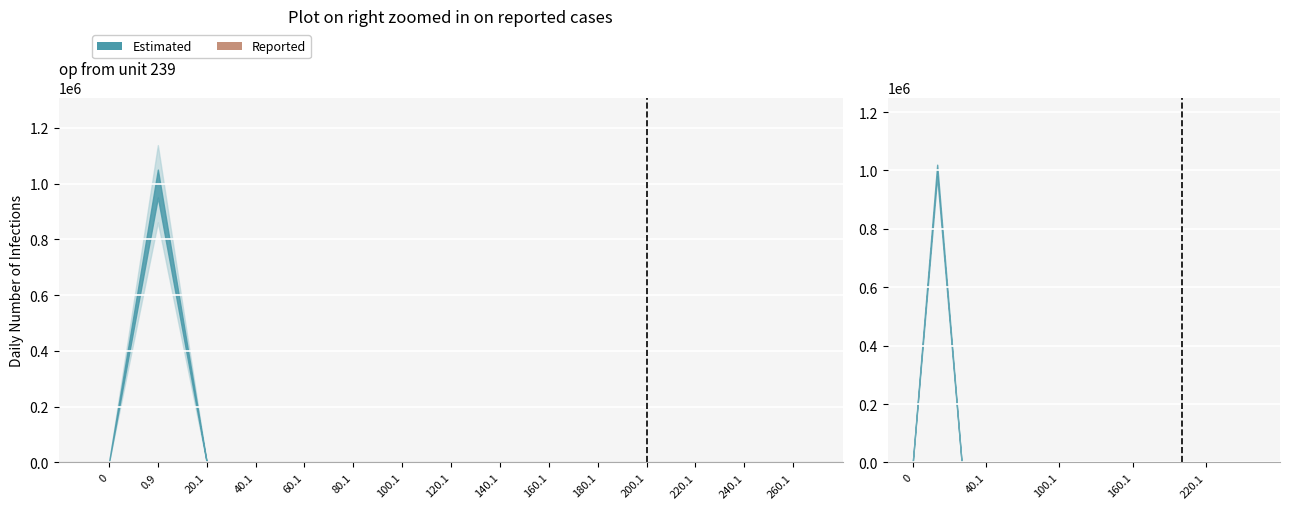

Is it true that the value at 60.1 is 127?

False